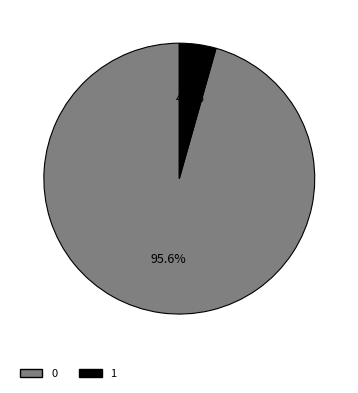

What is the total percentage of 0 and 1?

100.0%